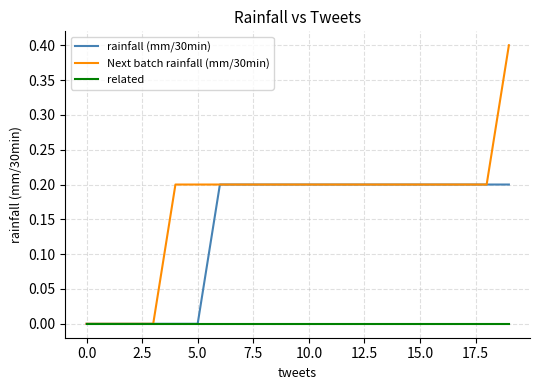

What is the maximum value shown in the chart?

0.4